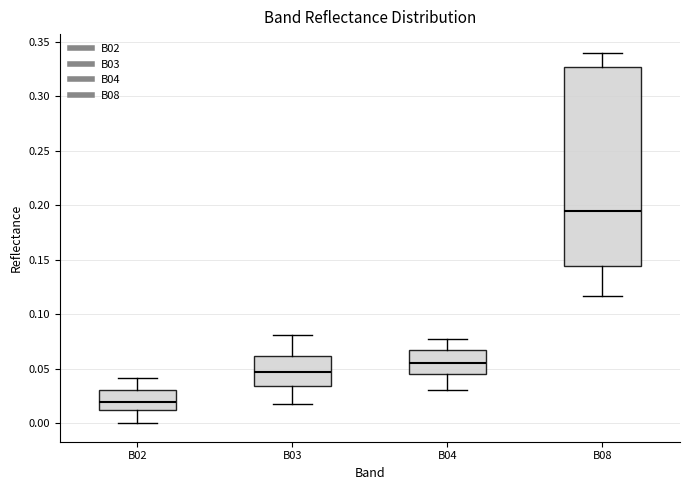

Which box's median line is the highest?

B08